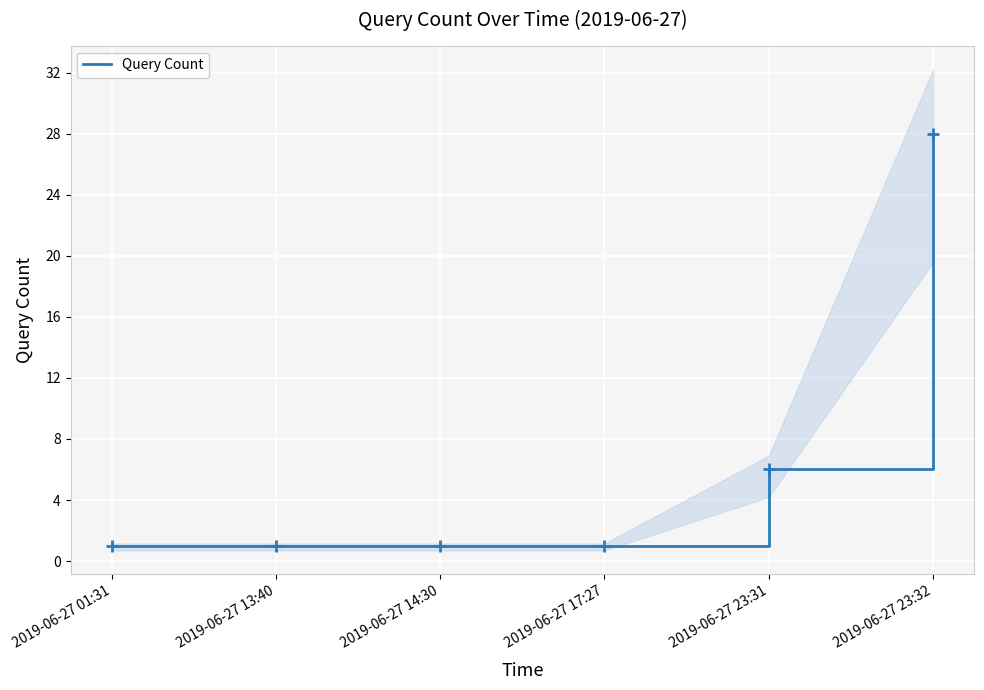

Which has a higher value, 2019-06-27 01:31 or 2019-06-27 23:31?

2019-06-27 23:31